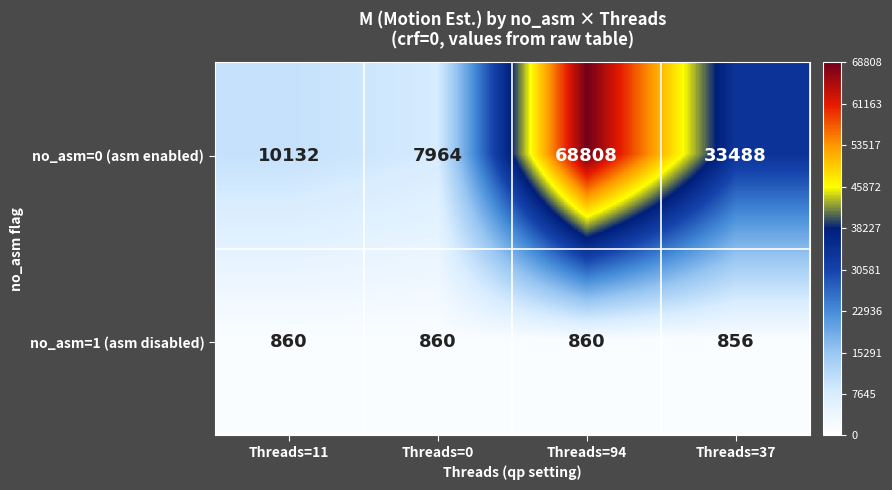

At which category is the sum across all series the highest?

Threads=94